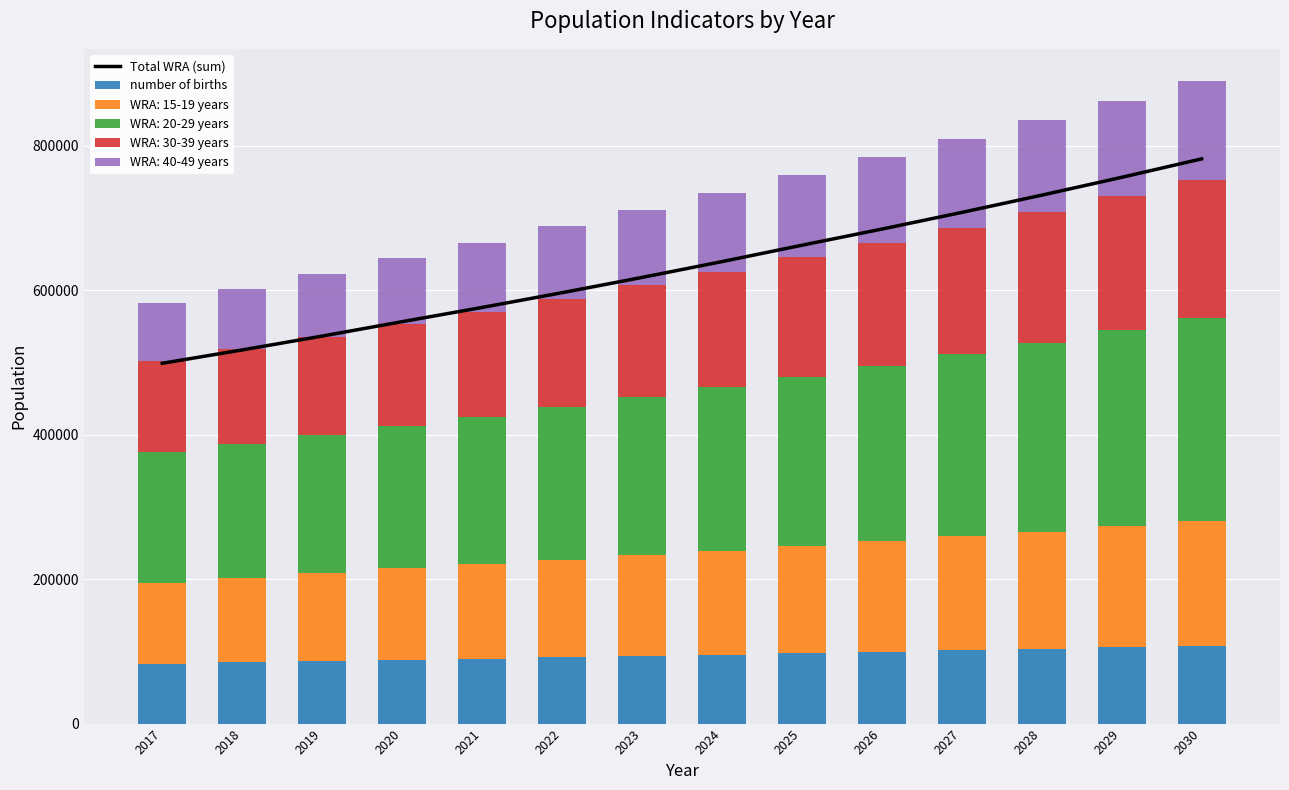

Which category has the lowest value across all series?

2017